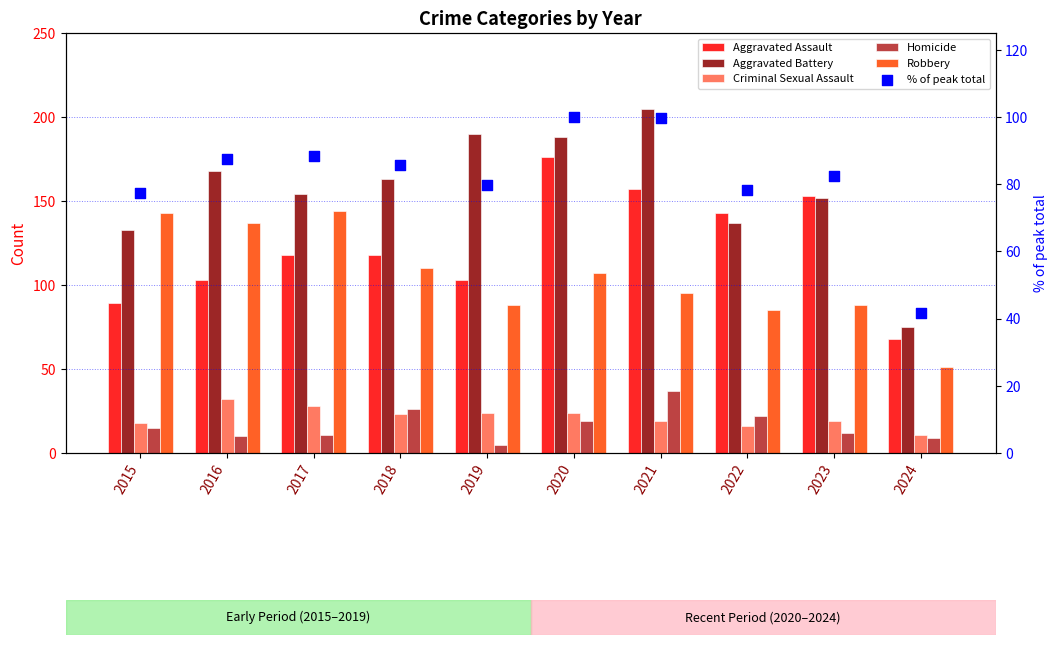

Which series has the widest spread of Y values?

Aggravated Battery